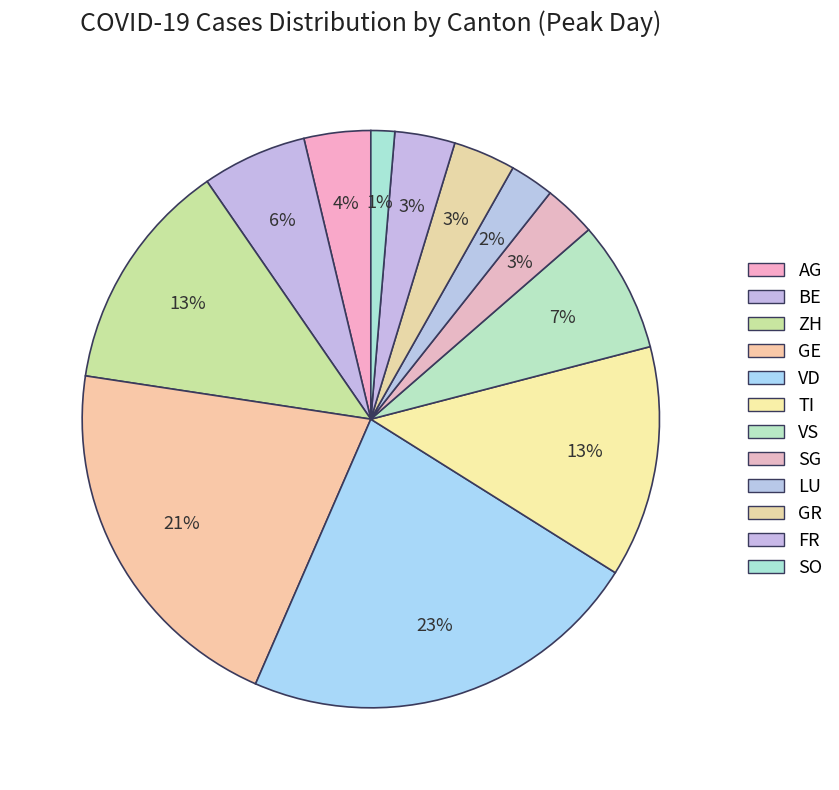

Count the number of slices in the pie.

12